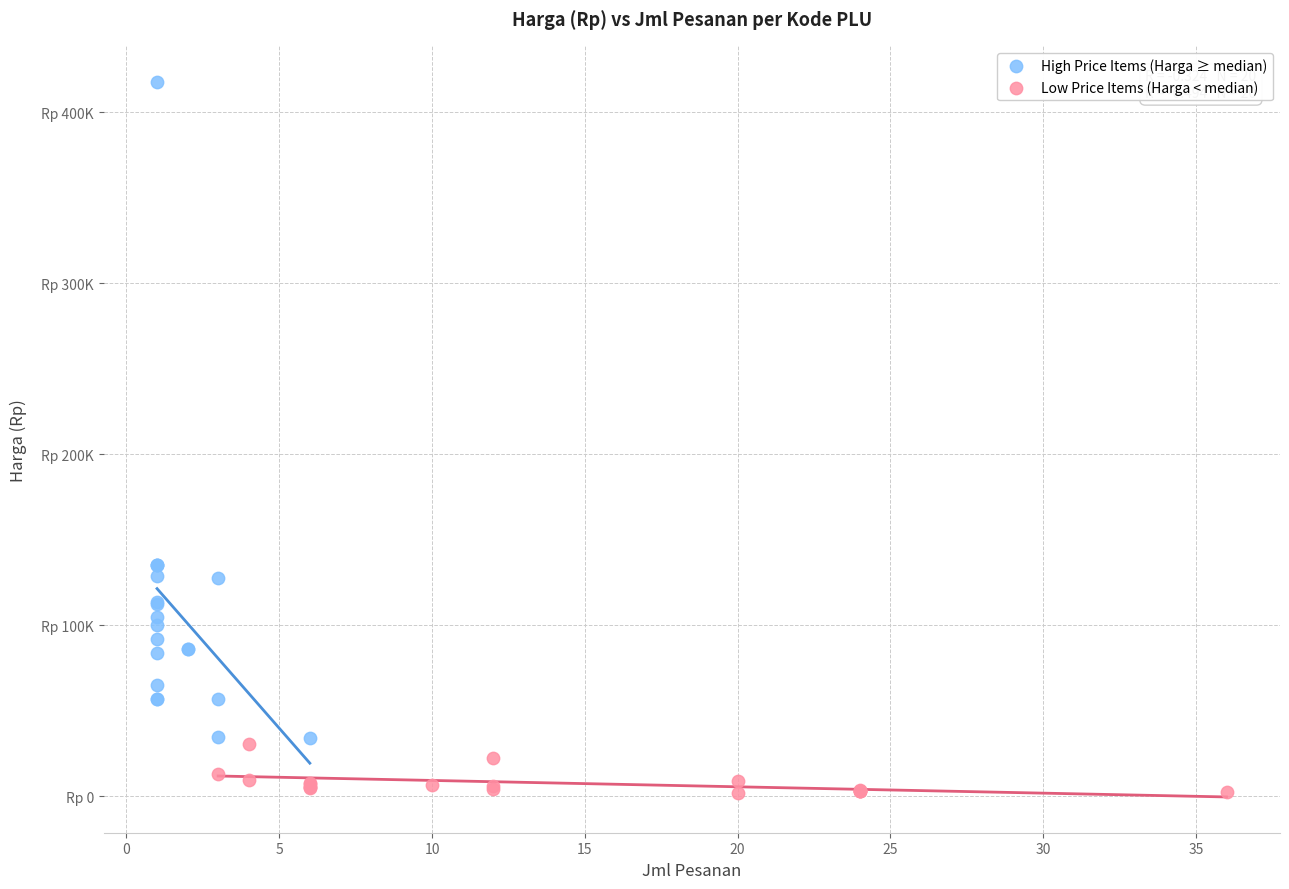

Which series reaches the minimum Y coordinate?

Low Price Items (Harga < median)